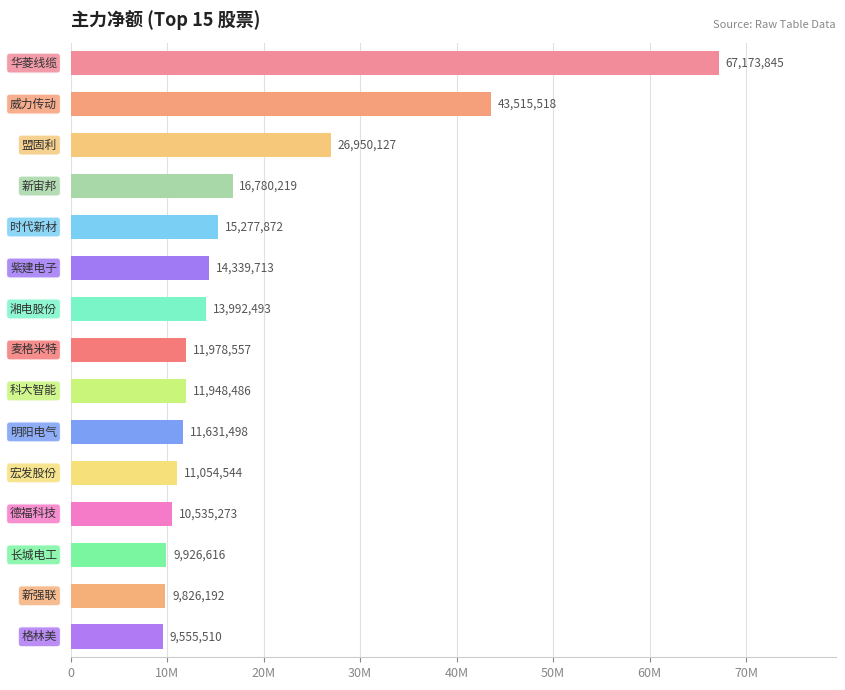

What is the sum of all values?

284486463